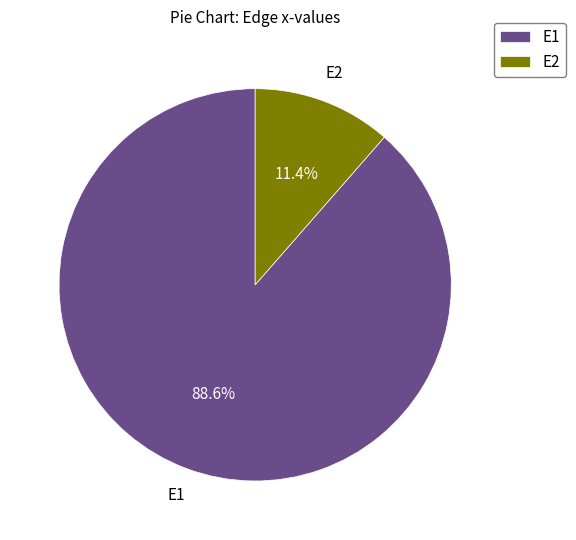

Rank the categories by value from highest to lowest.

E1, E2